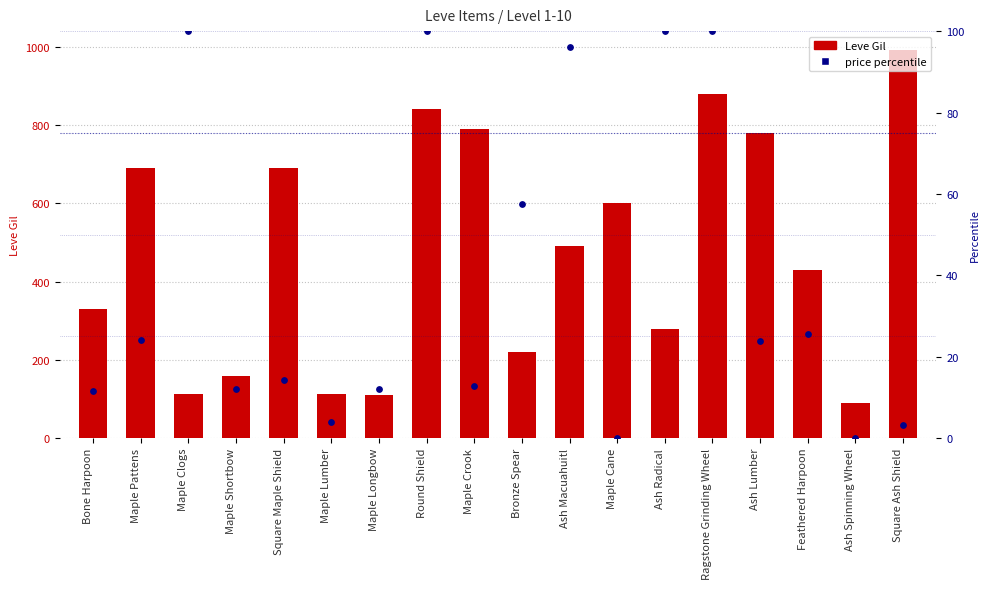

Is the value of price percentile at Feathered Harpoon greater than the value of Leve Gil at Square Ash Shield?

No